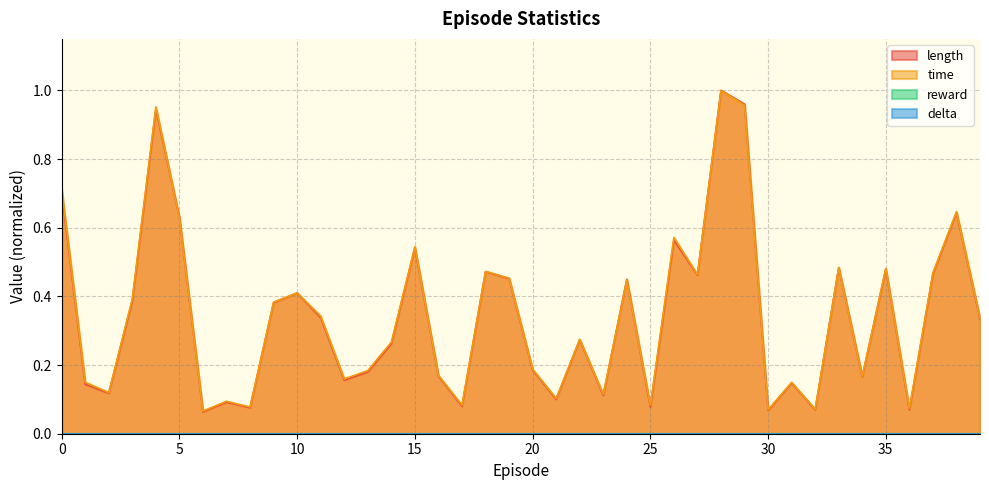

Reading right to left, what are all the values shown in this chart?

length: 39=0.3	38=0.6	37=0.5	36=0.1	35=0.5	34=0.2	33=0.5	32=0.1	31=0.1	30=0.1	29=1.0	28=1.0	27=0.5	26=0.6	25=0.1	24=0.5	23=0.1	22=0.3	21=0.1	20=0.2	19=0.5	18=0.5	17=0.1	16=0.2	15=0.5	14=0.3	13=0.2	12=0.2	11=0.3	10=0.4	9=0.4	8=0.1	7=0.1	6=0.1	5=0.6	4=0.9	3=0.4	2=0.1	1=0.1	0=0.7
time: 39=0.3	38=0.6	37=0.5	36=0.1	35=0.5	34=0.2	33=0.5	32=0.1	31=0.1	30=0.1	29=1.0	28=1.0	27=0.5	26=0.6	25=0.1	24=0.4	23=0.1	22=0.3	21=0.1	20=0.2	19=0.5	18=0.5	17=0.1	16=0.2	15=0.5	14=0.3	13=0.2	12=0.2	11=0.3	10=0.4	9=0.4	8=0.1	7=0.1	6=0.1	5=0.6	4=1.0	3=0.4	2=0.1	1=0.1	0=0.7